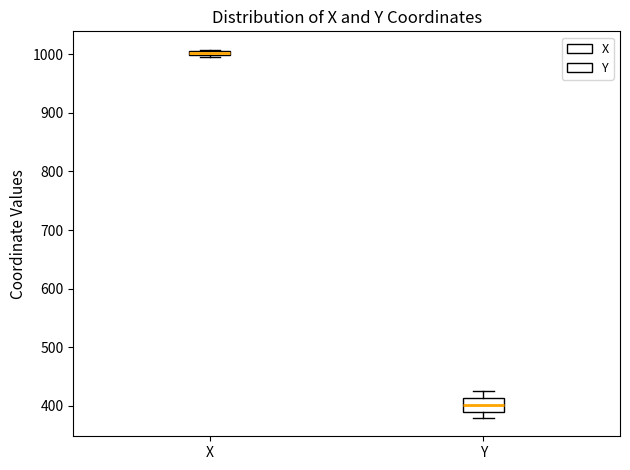

Comparing the boxes themselves (not the whiskers), which one is the tallest?

Y